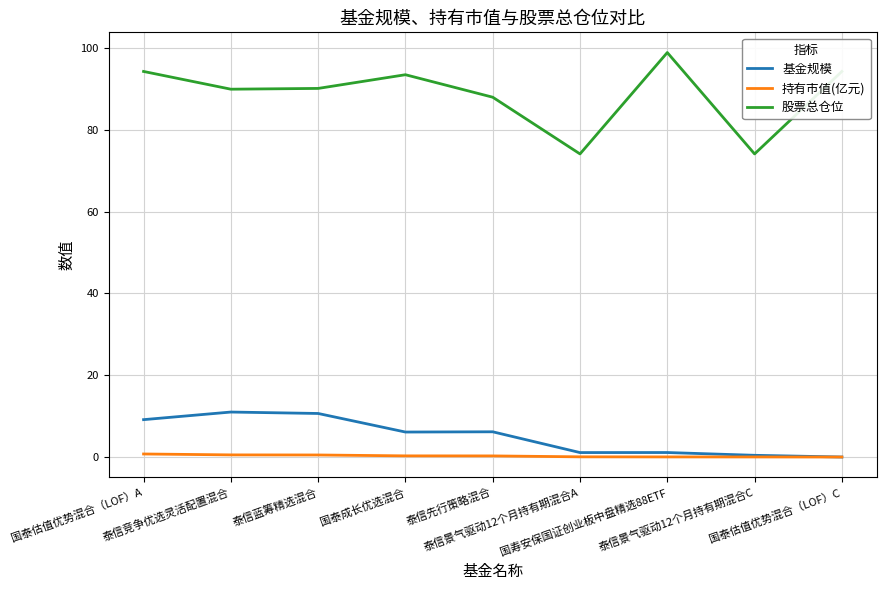

What is the greatest value displayed?

98.9